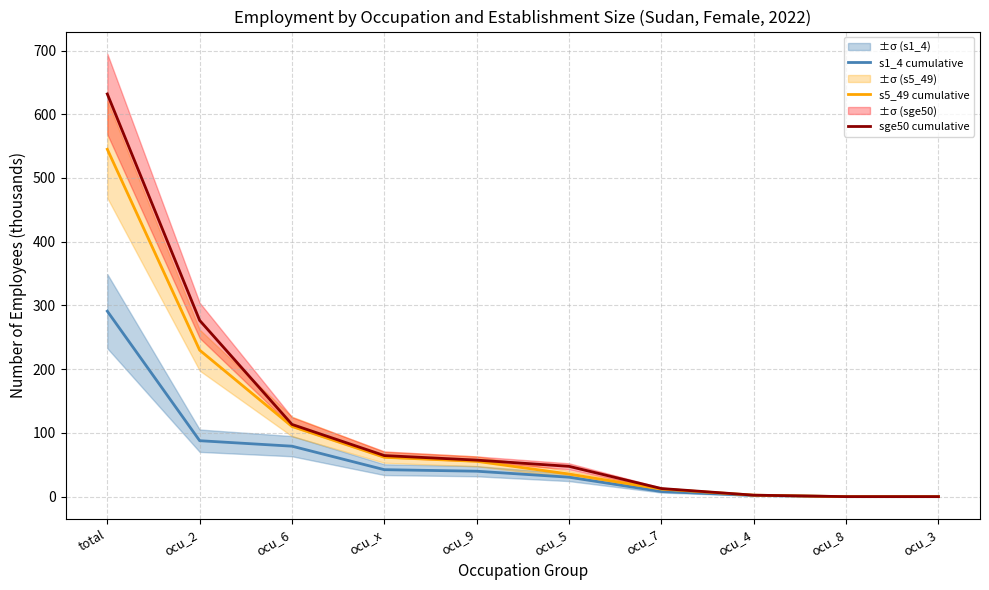

True or false: s5_49 cumulative has more than 1 points higher than both neighbors.

False